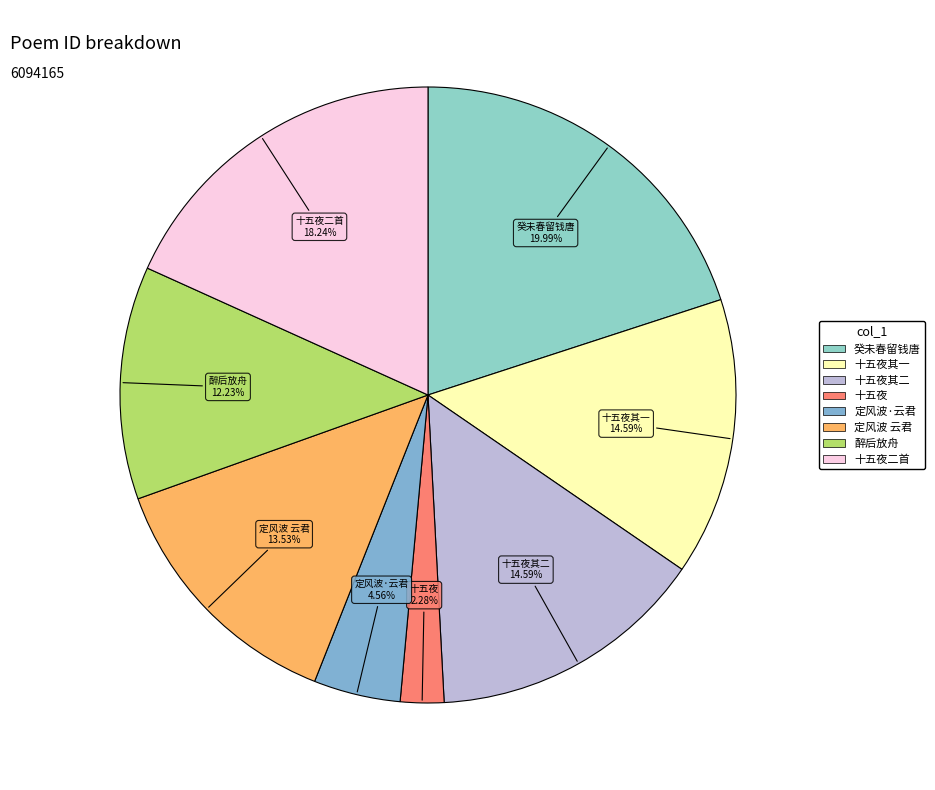

How many slices are in this pie chart?

8